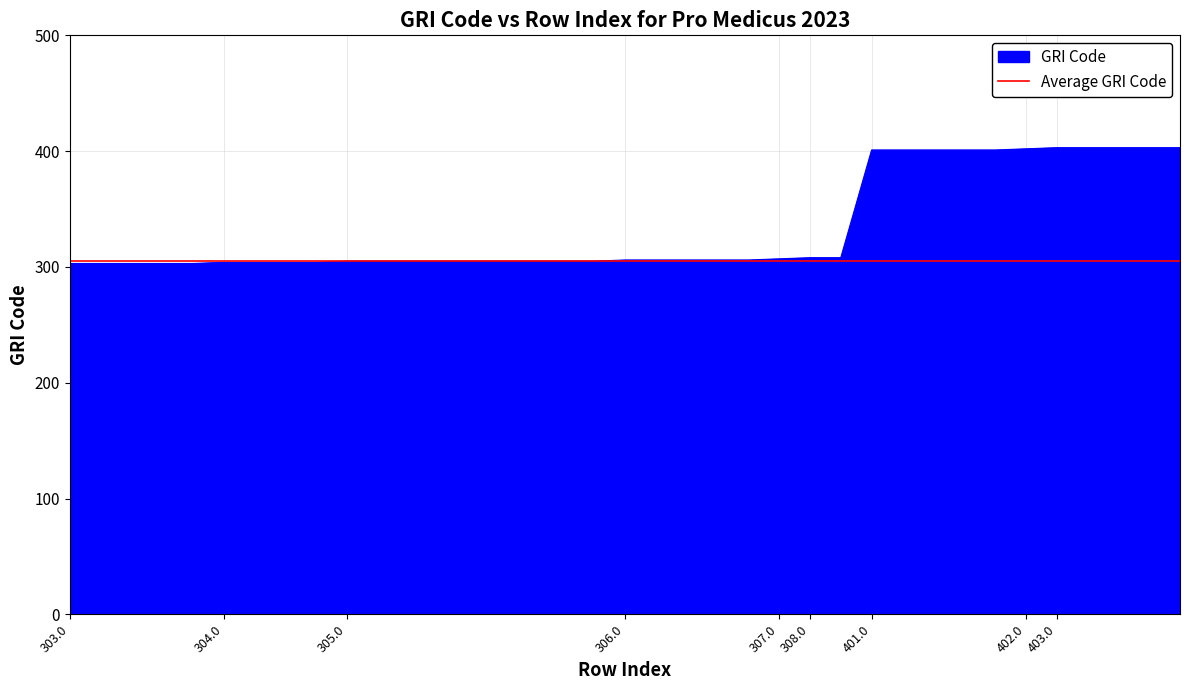

What is the lowest value of the Average GRI Code series?

305.5